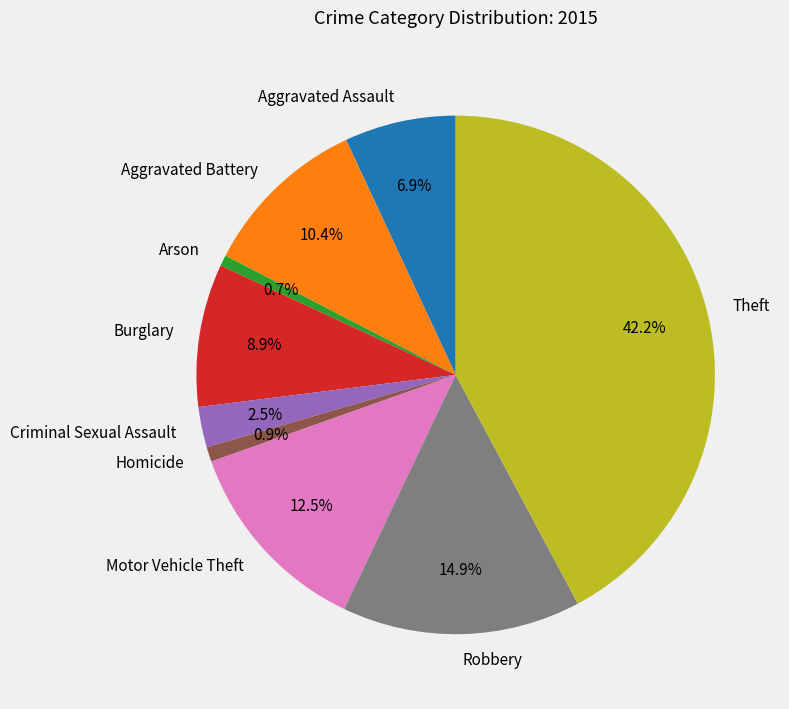

To the nearest percent, what percentage of the pie is Burglary?

9%